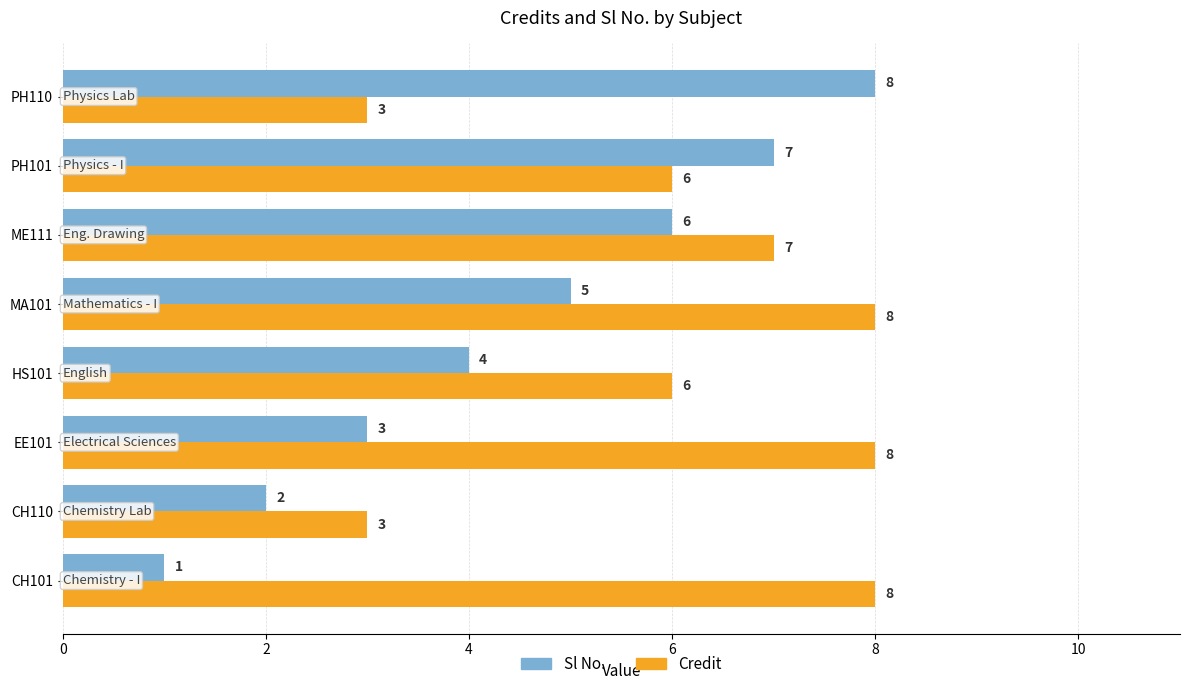

What is the difference between the maximum and second lowest values in the Credit series?

5